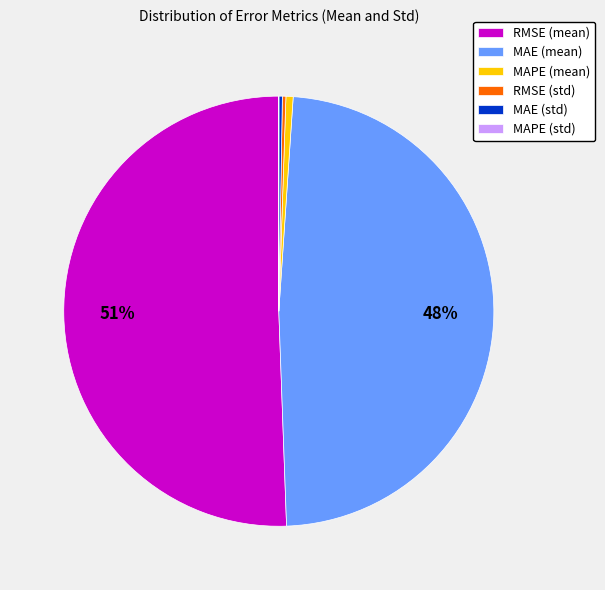

Which category accounts for the majority?

RMSE (mean)